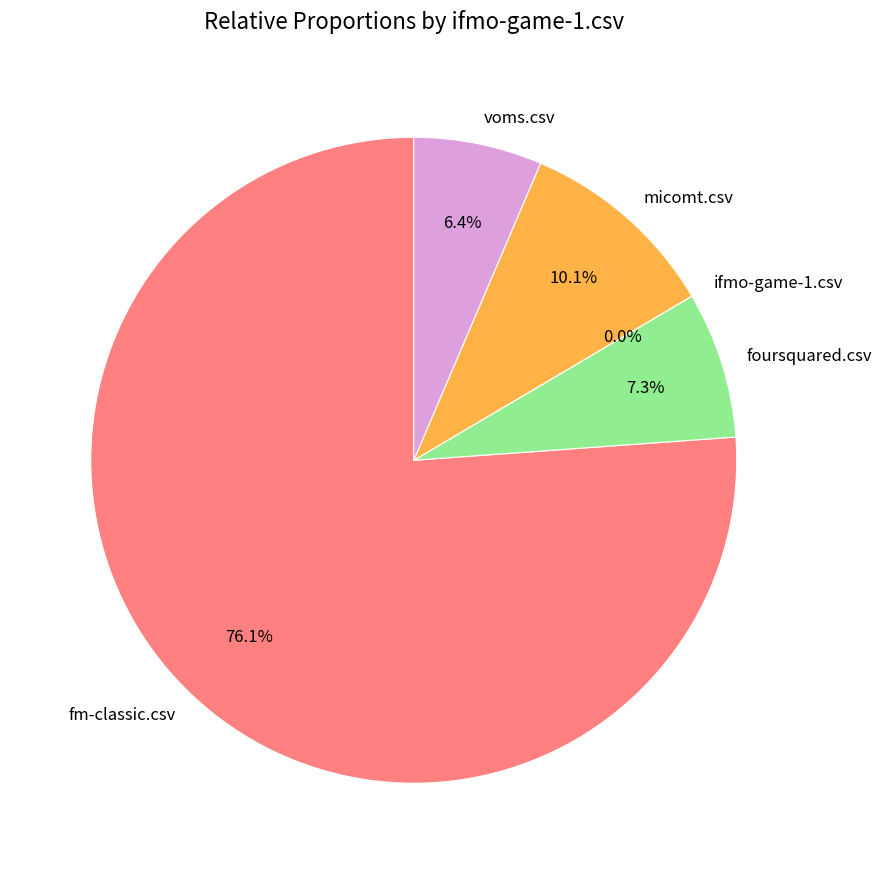

Count the number of slices in the pie.

5